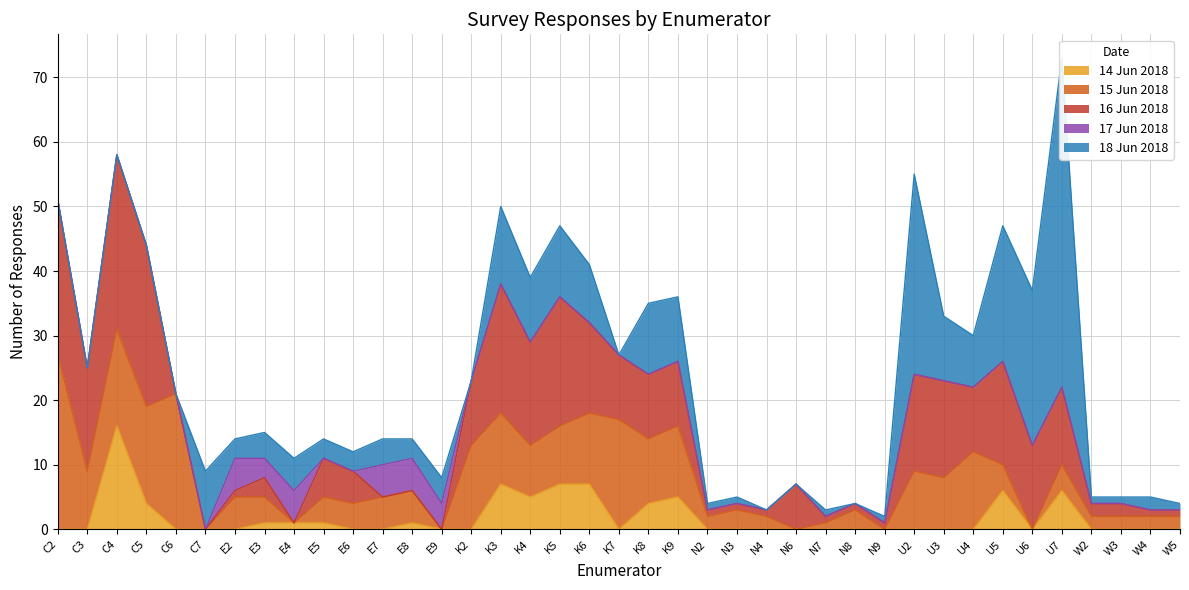

Is it true that 18 Jun 2018 equals 1 at N7?

True